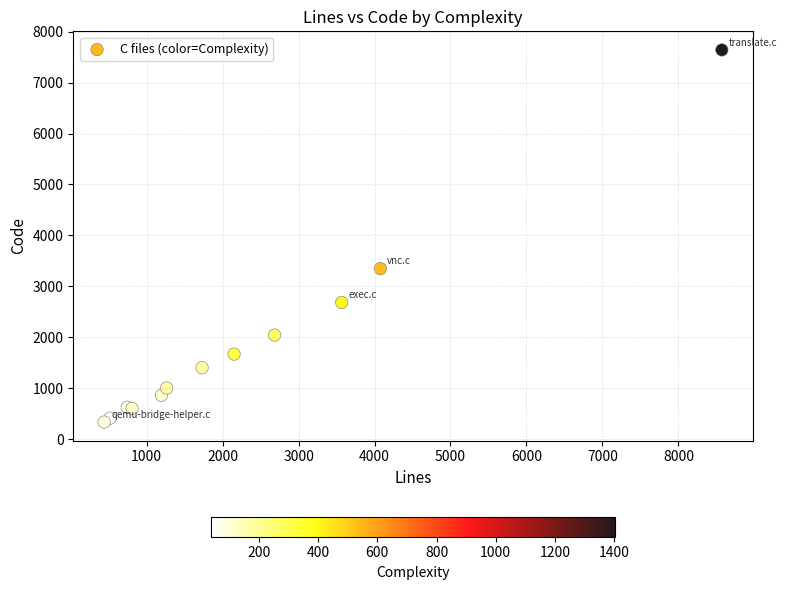

What Y value in the scatter plot is closest to 3988?

3348